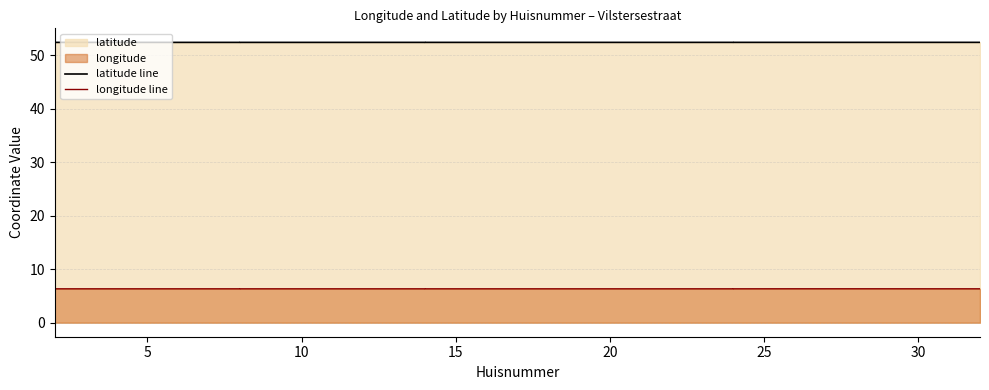

At which label is latitude line closest to 52?

10